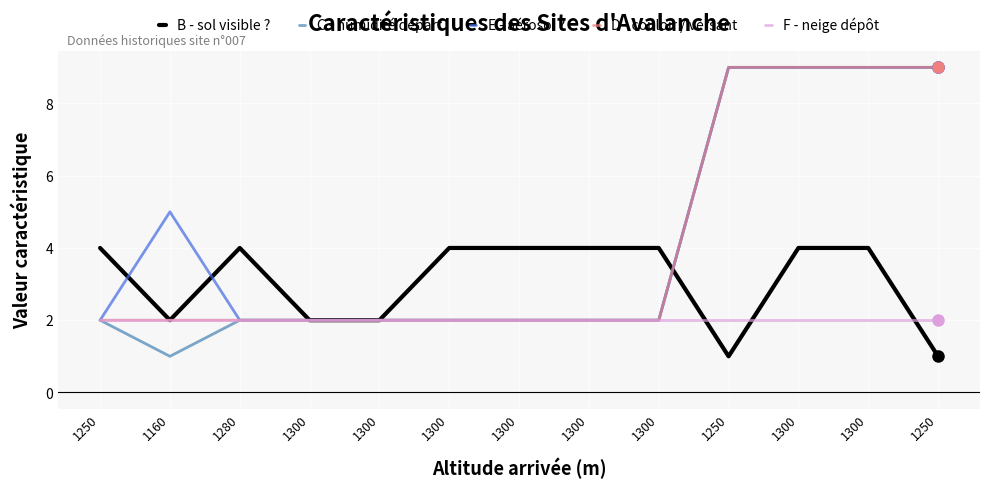

What are all the series names shown in the legend?

B - sol visible ?, C - humidité départ, E - aérosol ?, D - couloir / versant, F - neige dépôt